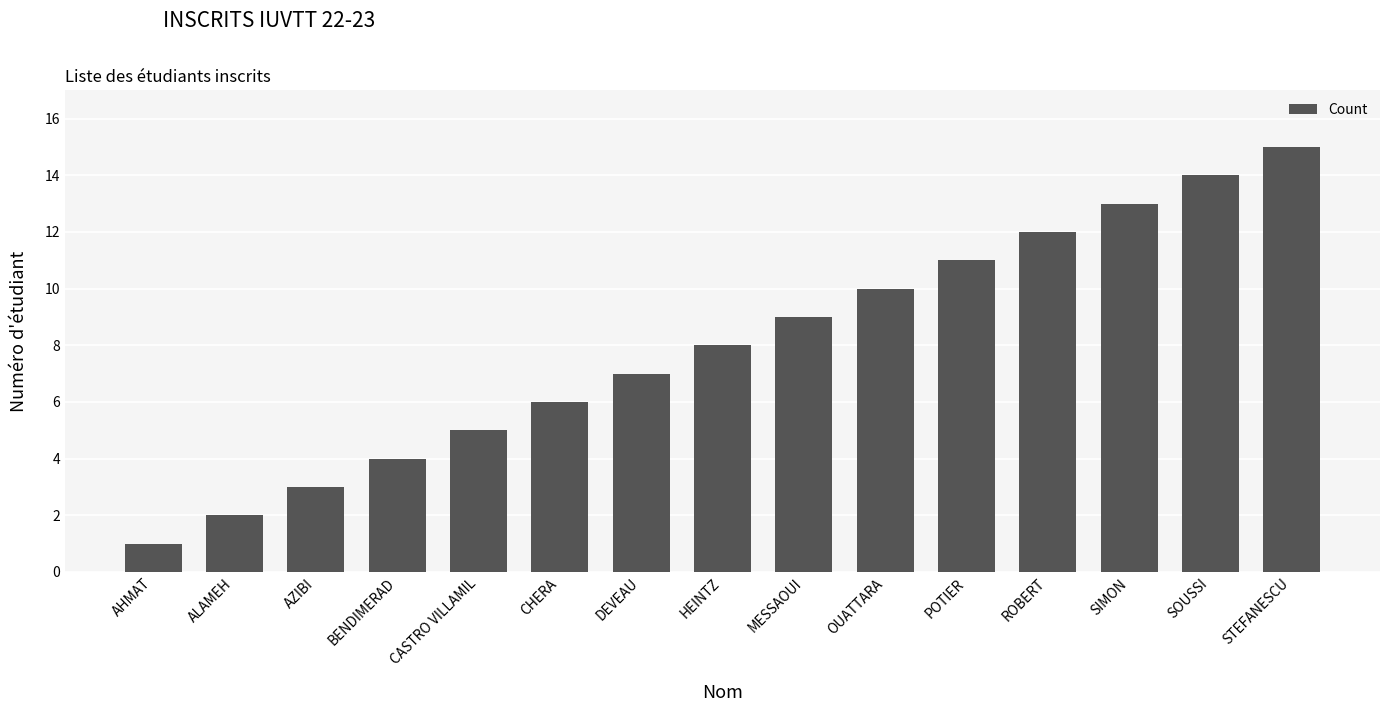

Read the value at POTIER.

11